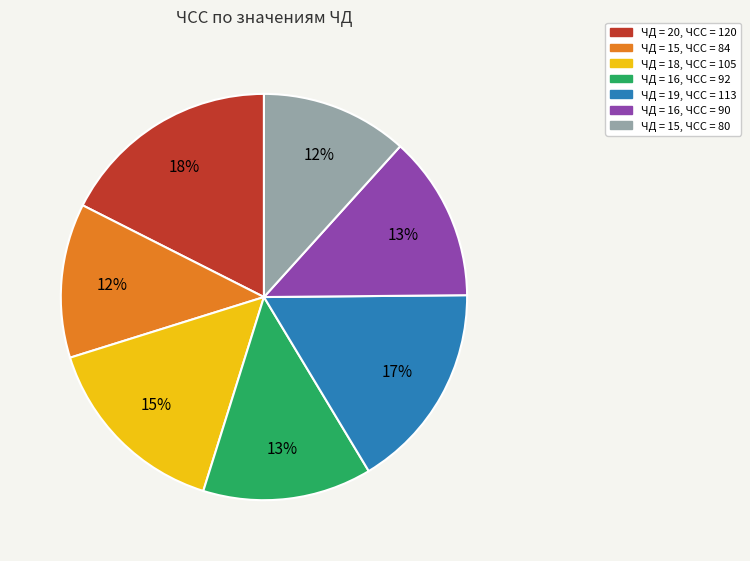

Does any single category account for the majority?

No